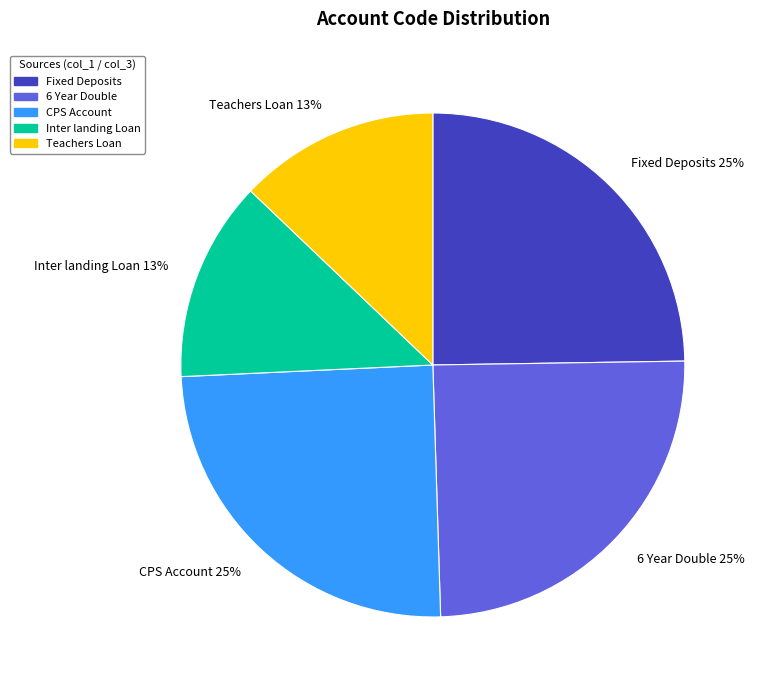

What is the ratio of the value at Fixed Deposits to the value at 6 Year Double?

1.0